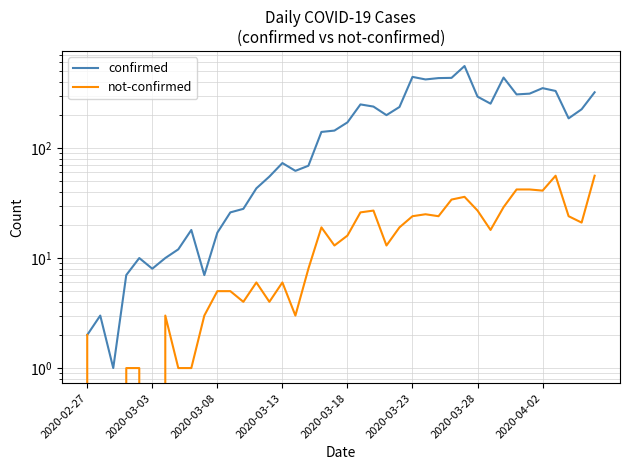

Count the number of data series in this chart.

2